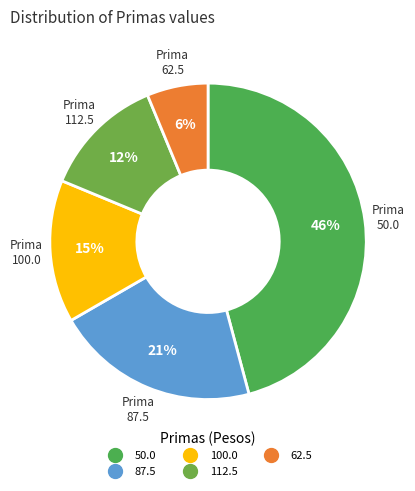

Is it true that 100.0 is 39% of the pie?

False